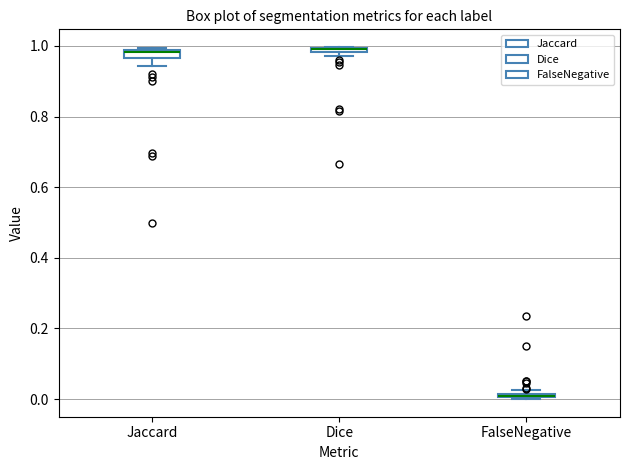

Where is the upper edge of the box for Jaccard on the y-axis? The values are not printed on the chart, so give them approximately, as read against the axis.

0.98